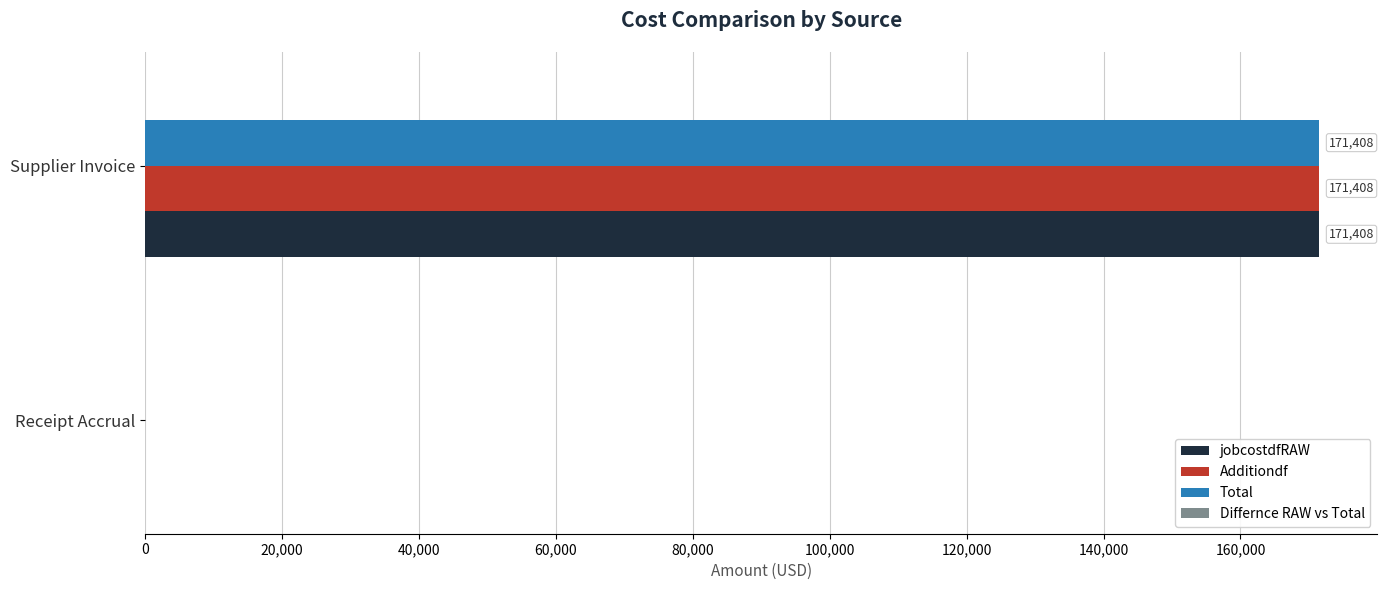

The Additiondf series shows 0.0 at Receipt Accrual. True or false?

True